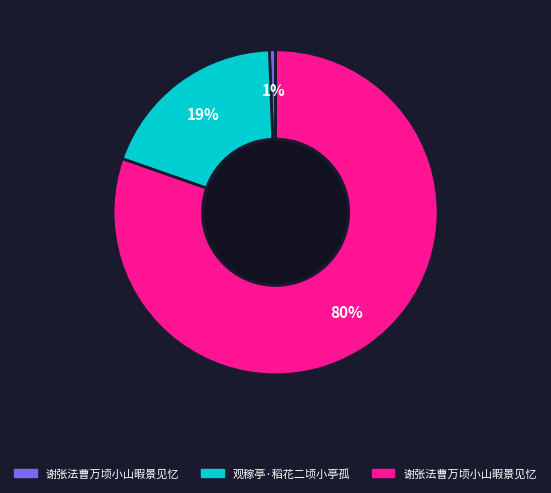

To the nearest percent, what is the average slice percentage?

33%